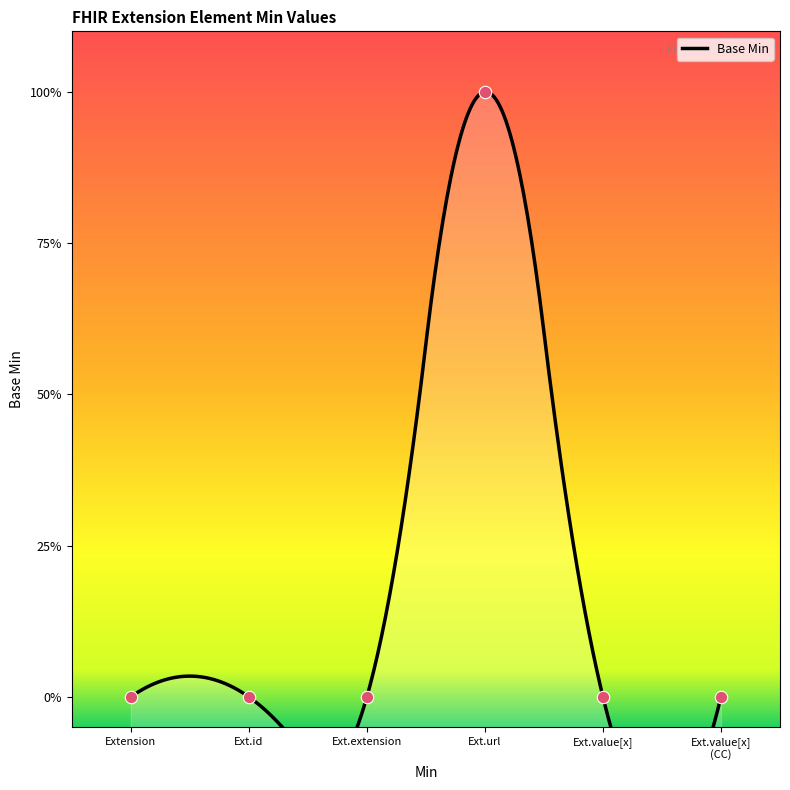

Which has a higher value, Ext.value[x] (CC) or Ext.id?

Ext.value[x] (CC)